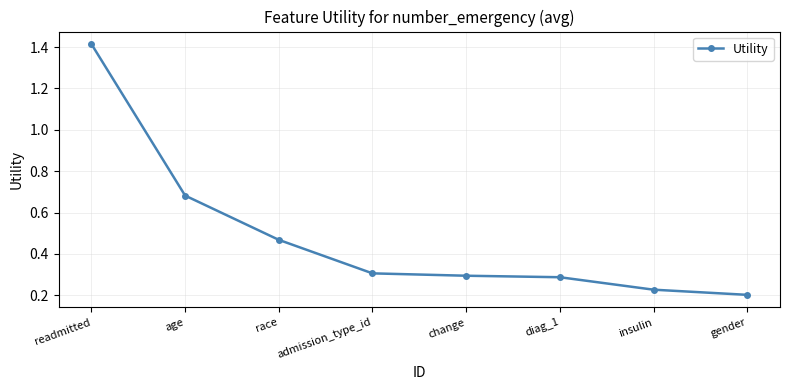

What is the label of the 5th point from the left?

change